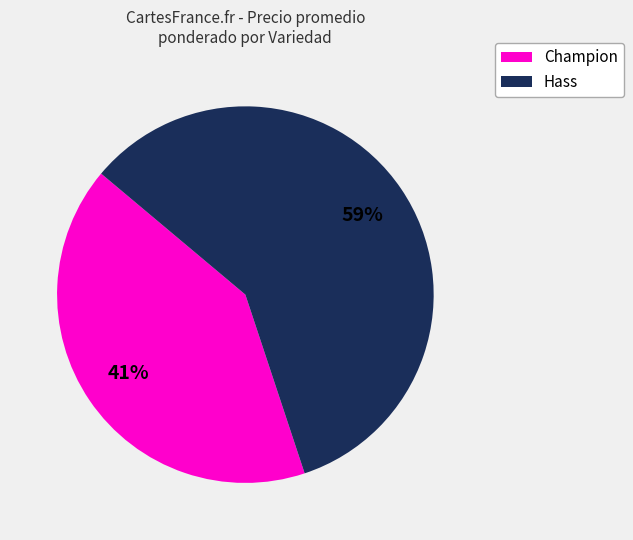

How many slices are in this pie chart?

2